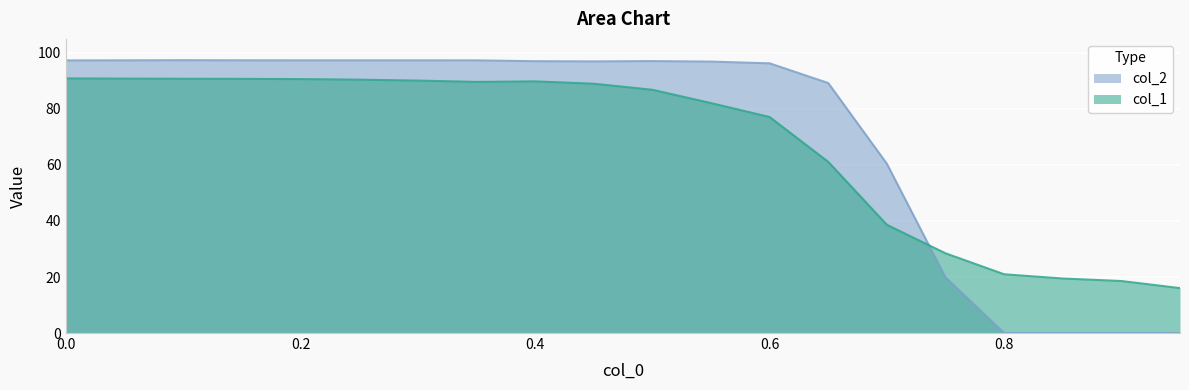

Which series has the largest total across all categories?

col_2